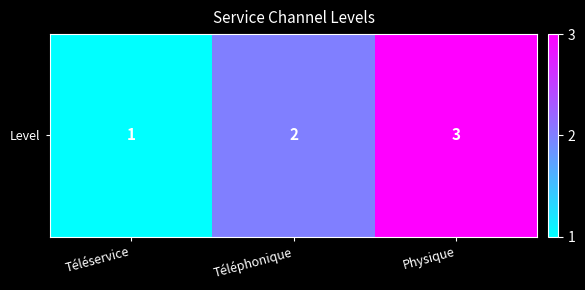

What is the difference between the maximum and second lowest values?

1